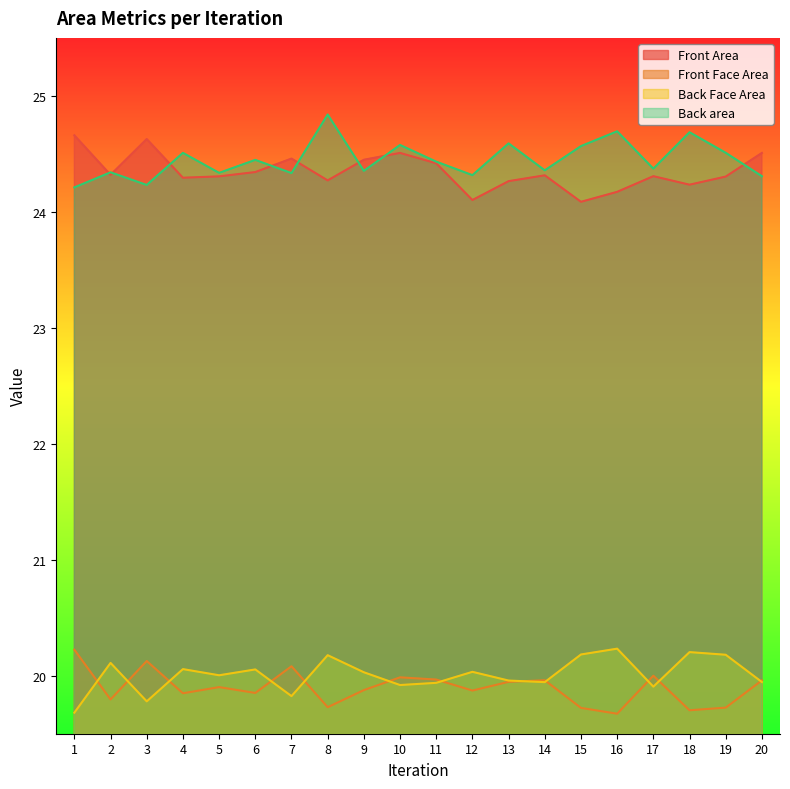

At which label is Back Face Area closest to 19?

1